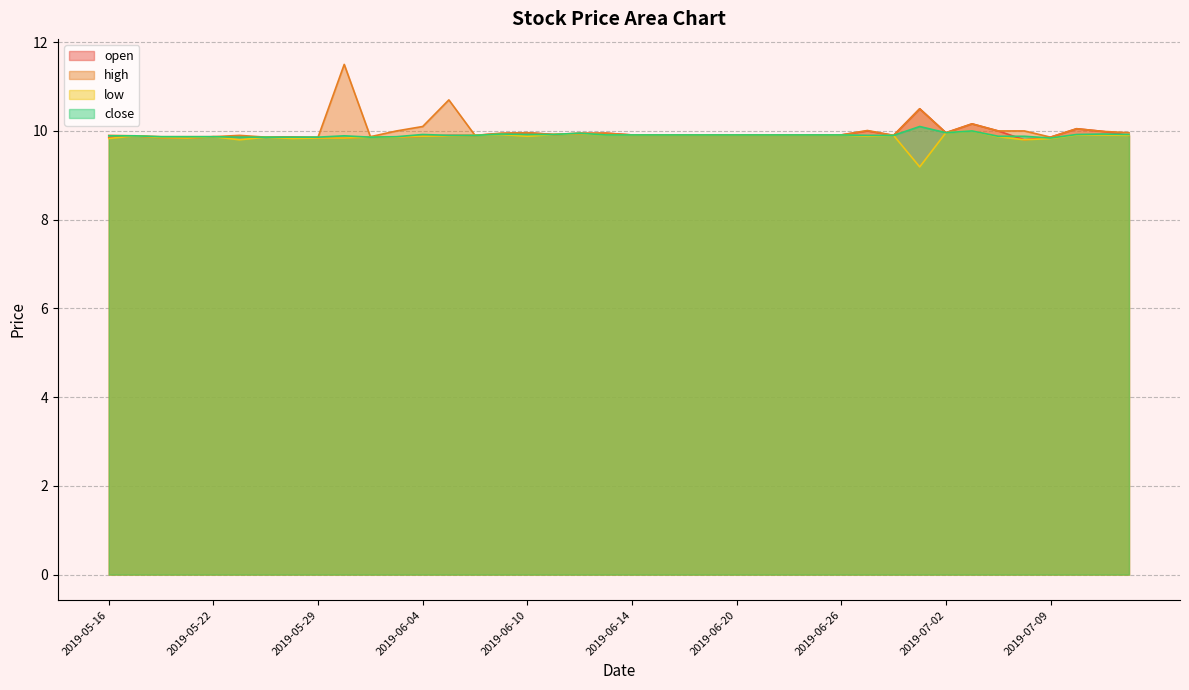

What is the label of the 37th point from the left?

2019-07-09